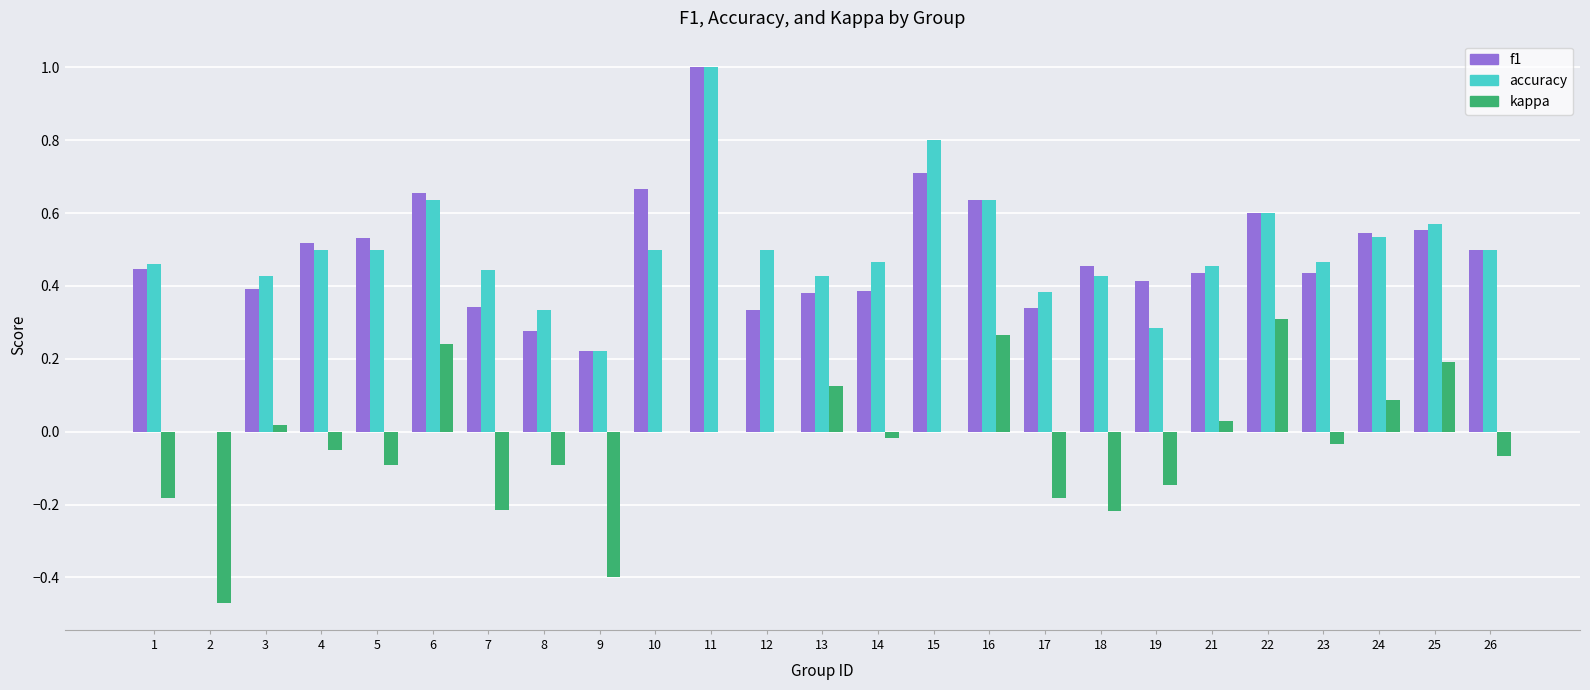

The value of accuracy at 4 is 0.5. True or false?

True